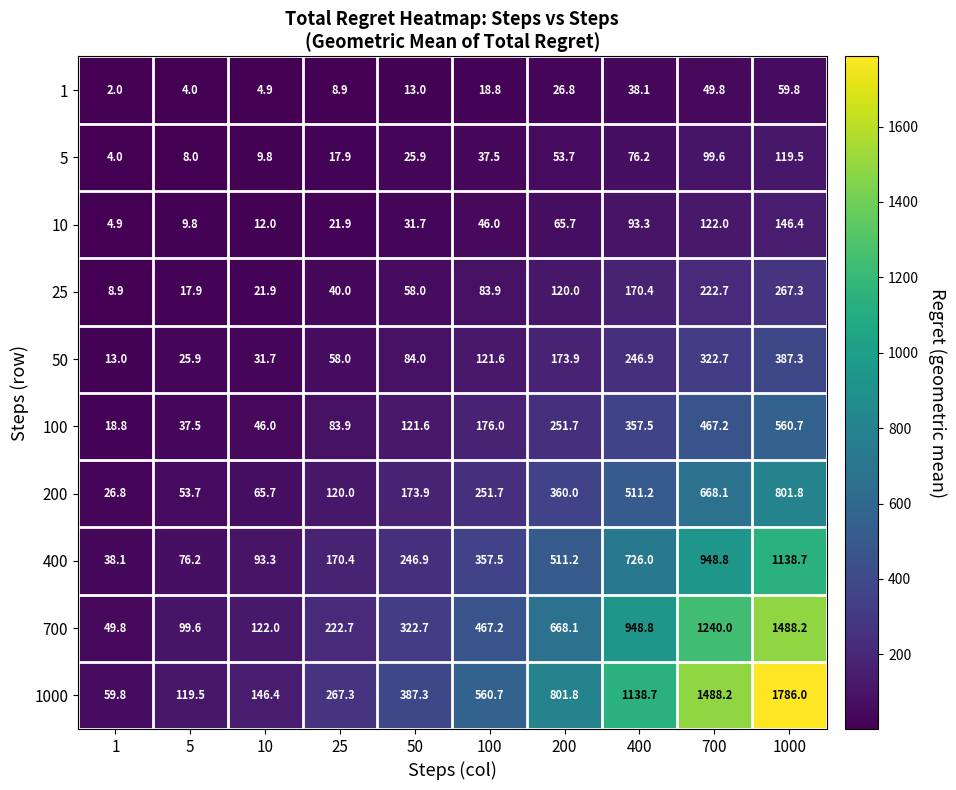

What value does the 700 series have at 5?

99.6